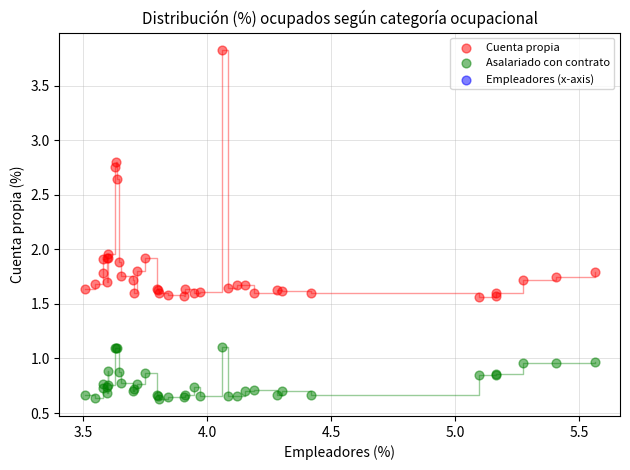

Which series reaches the minimum Y coordinate?

Asalariado con contrato